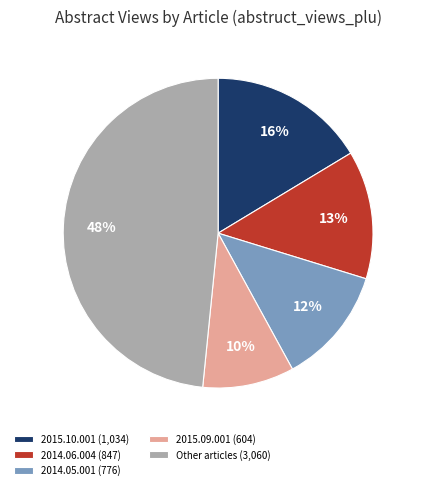

To the nearest percent, what is the average slice percentage?

20%